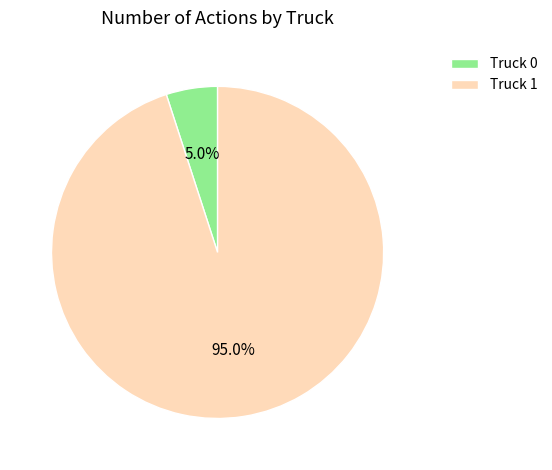

To the nearest percent, what is the difference between the Truck 1 and Truck 0 slice percentages?

90%